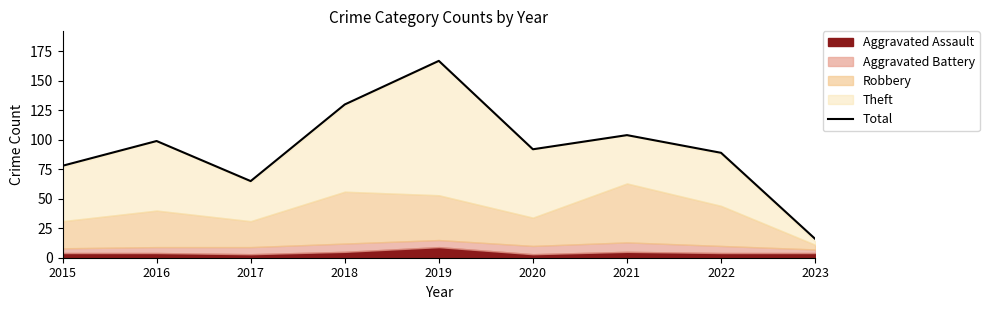

At which label is the value closest to 91?

2020